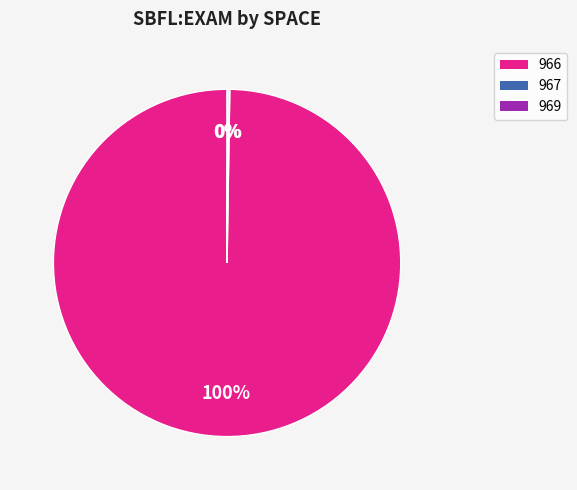

Does any single category account for the majority?

Yes